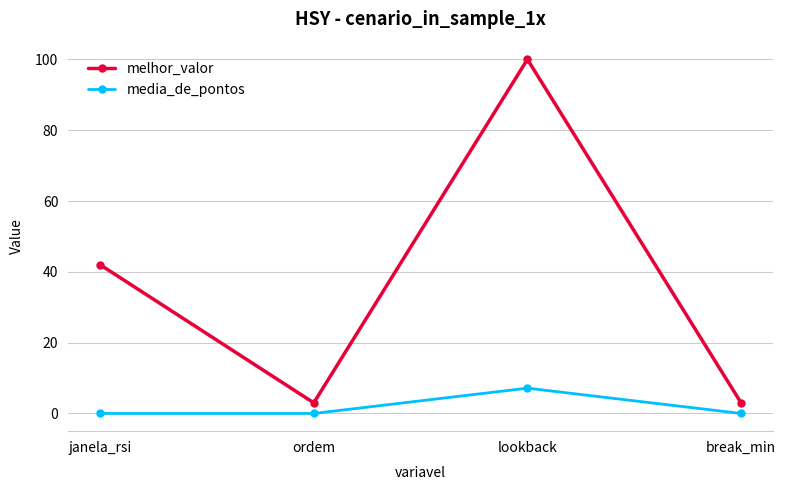

True or false: media_de_pontos has a value of 0.0 at break_min.

True